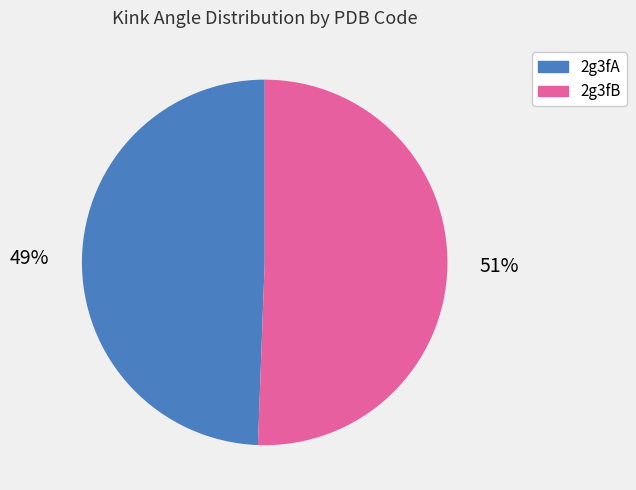

Rank the categories by value from highest to lowest.

2g3fB, 2g3fA